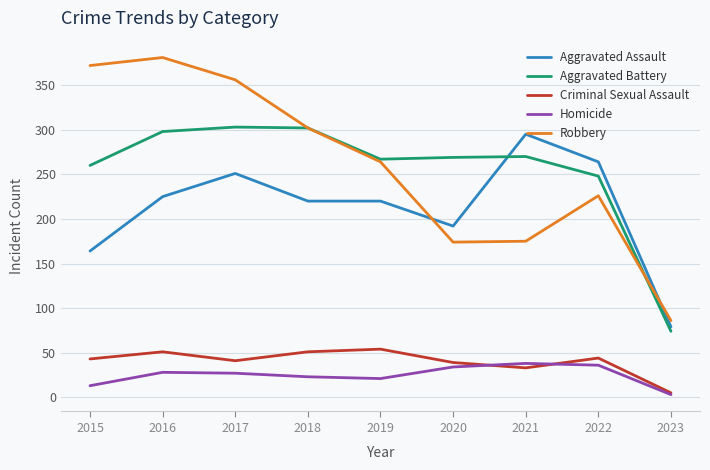

At which label does Robbery first exceed 264?

2015